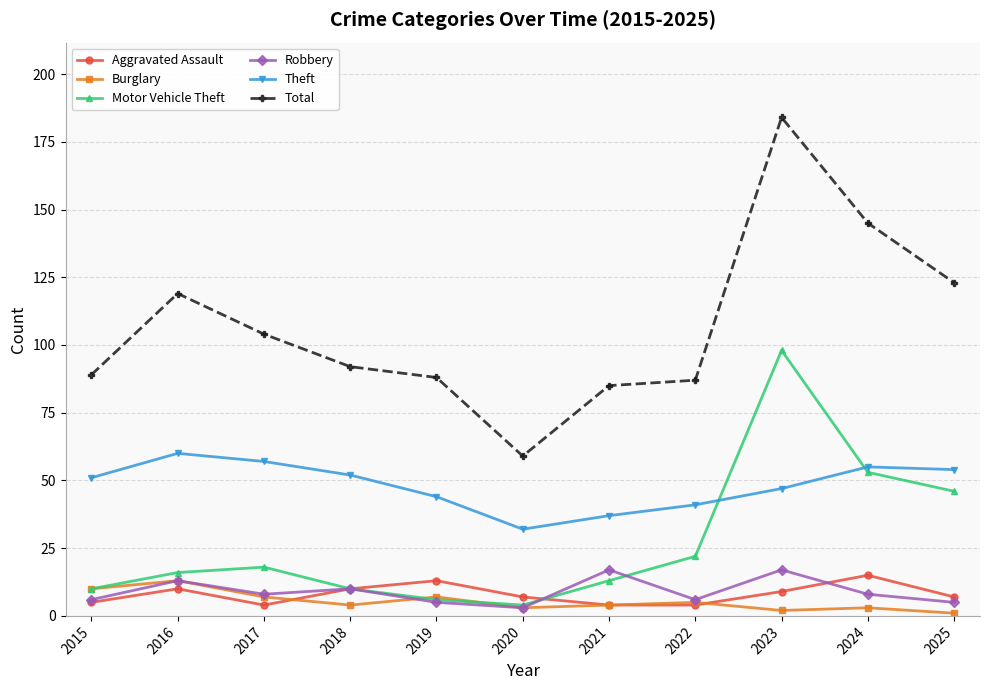

What is the value of the Motor Vehicle Theft point at the 9th from the left?

98